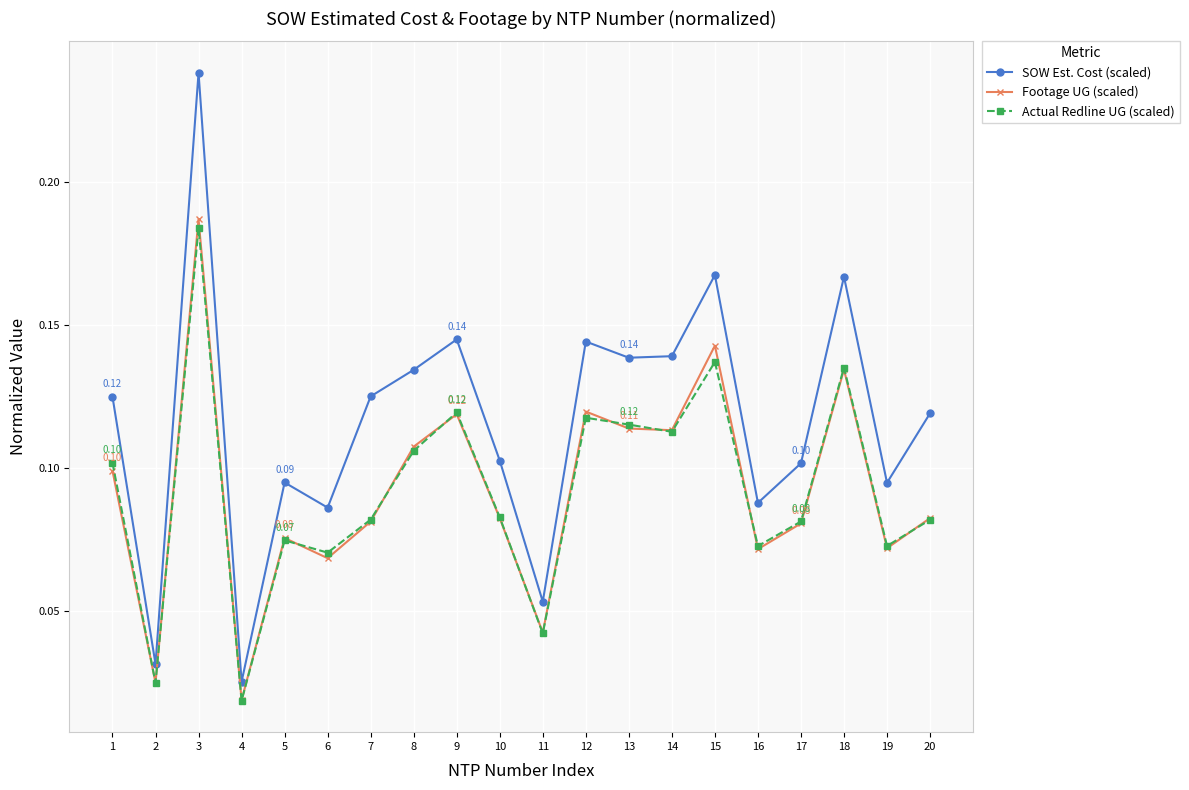

The SOW Est. Cost (scaled) series shows 0.1 at 12. True or false?

True